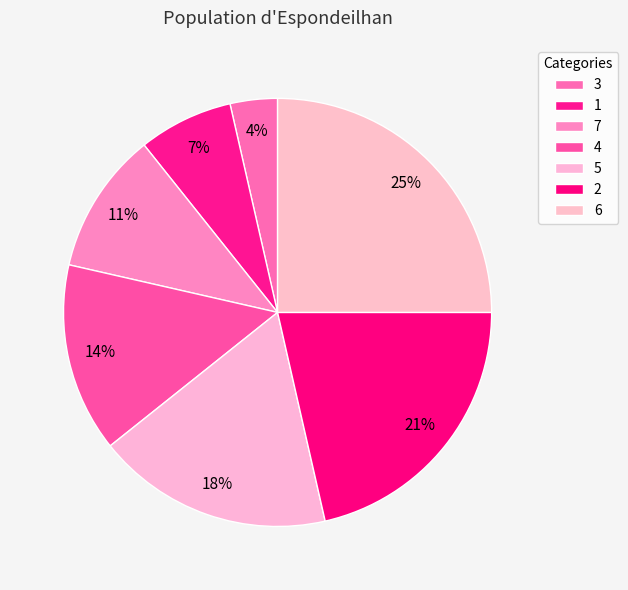

Count the number of slices in the pie.

7